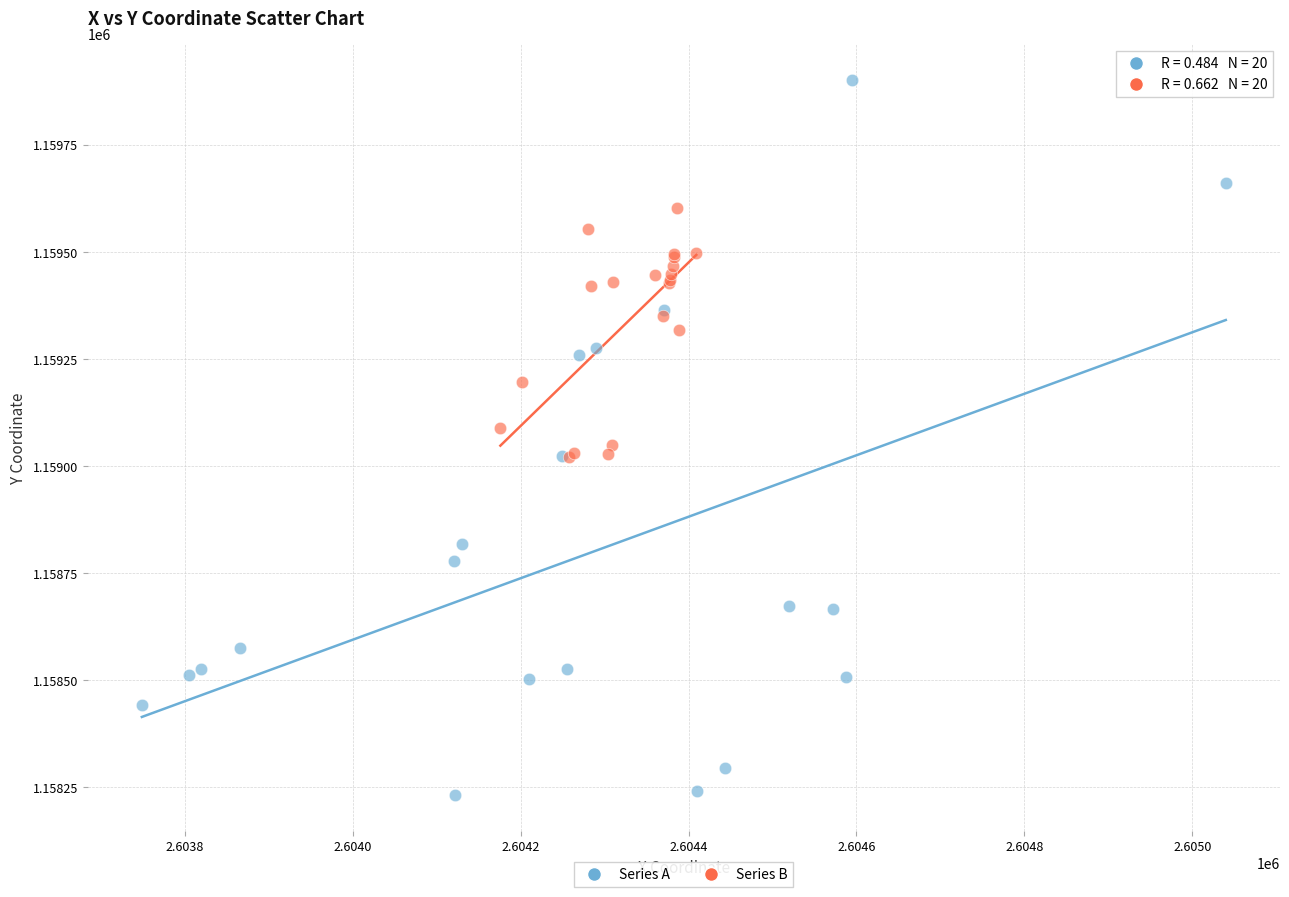

Which series contains the lowest Y value?

Series A